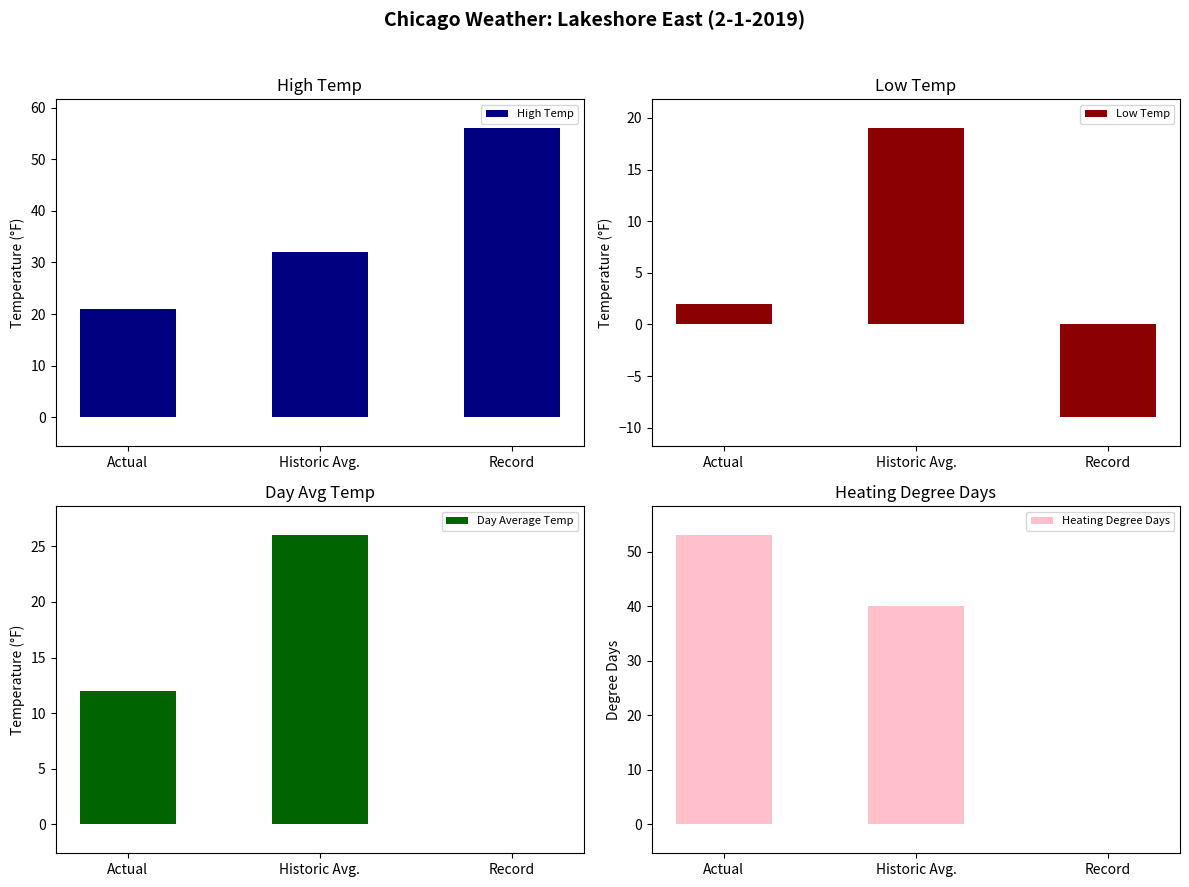

Which series has the largest range (max minus min)?

Heating Degree Days